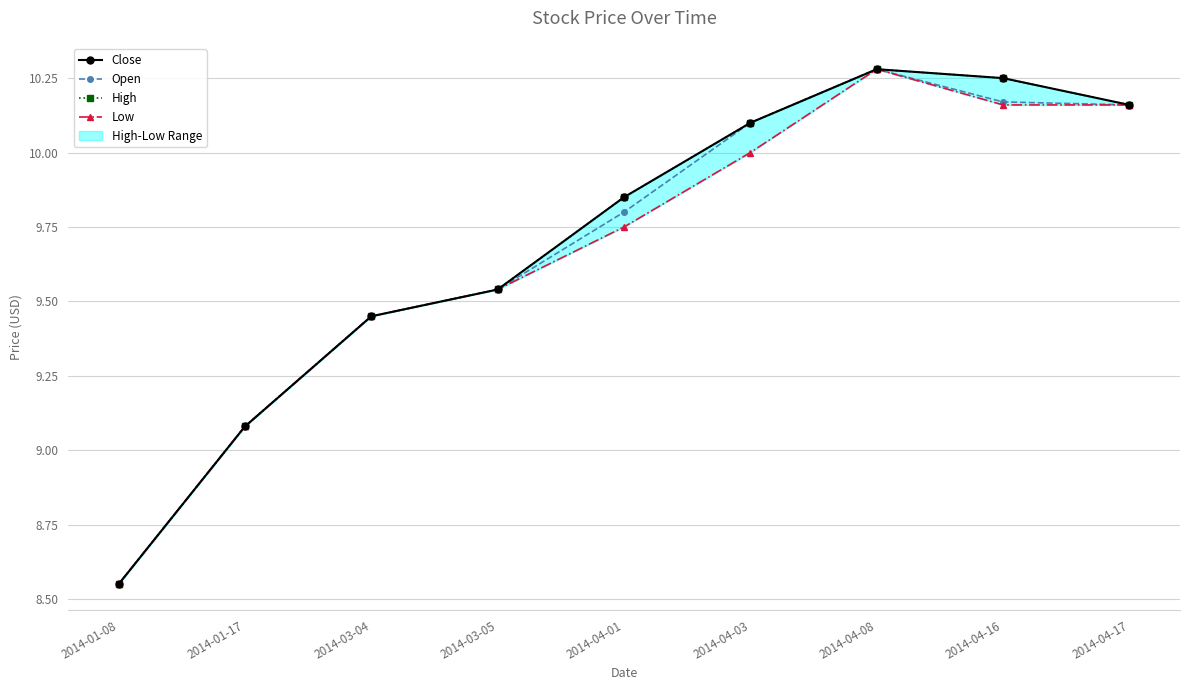

Rank the categories by Low value from lowest to highest.

2014-01-08, 2014-01-17, 2014-03-04, 2014-03-05, 2014-04-01, 2014-04-03, 2014-04-16, 2014-04-17, 2014-04-08